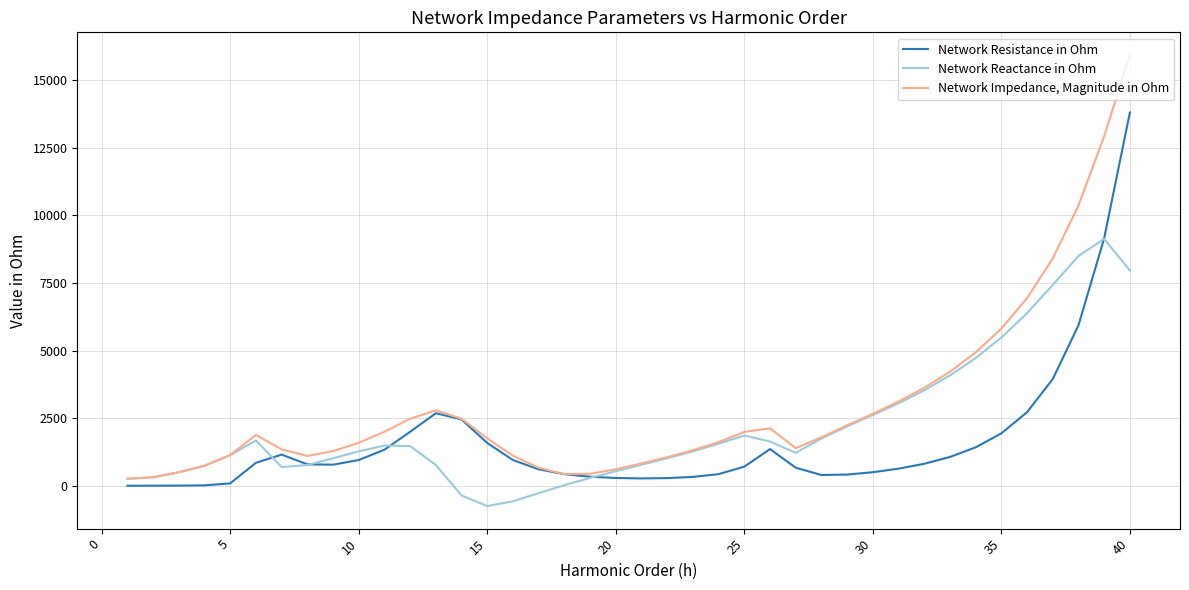

What is the smallest value displayed?

-749.4